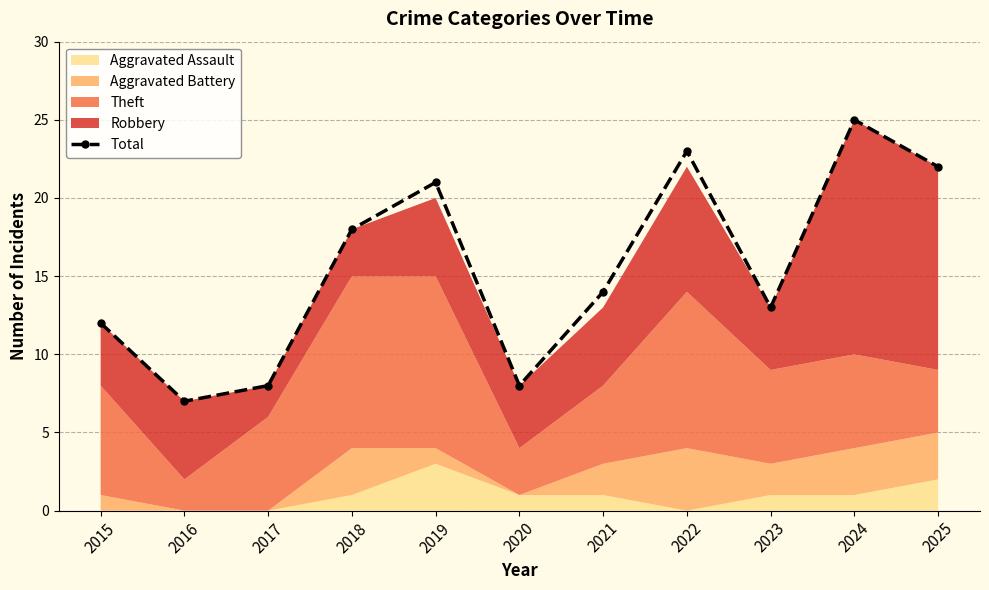

What is the approximate value at 2019?

21